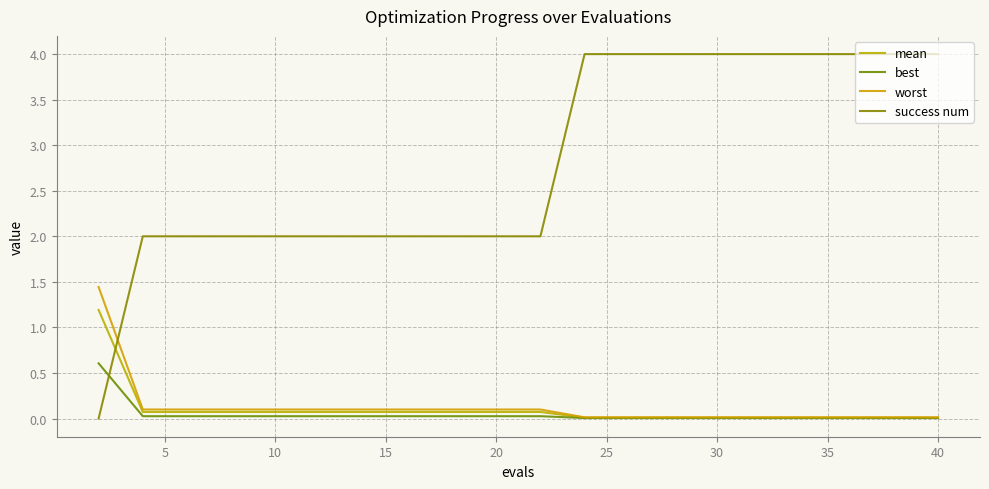

Which series ends up on top after the final intersection of success num and mean?

success num